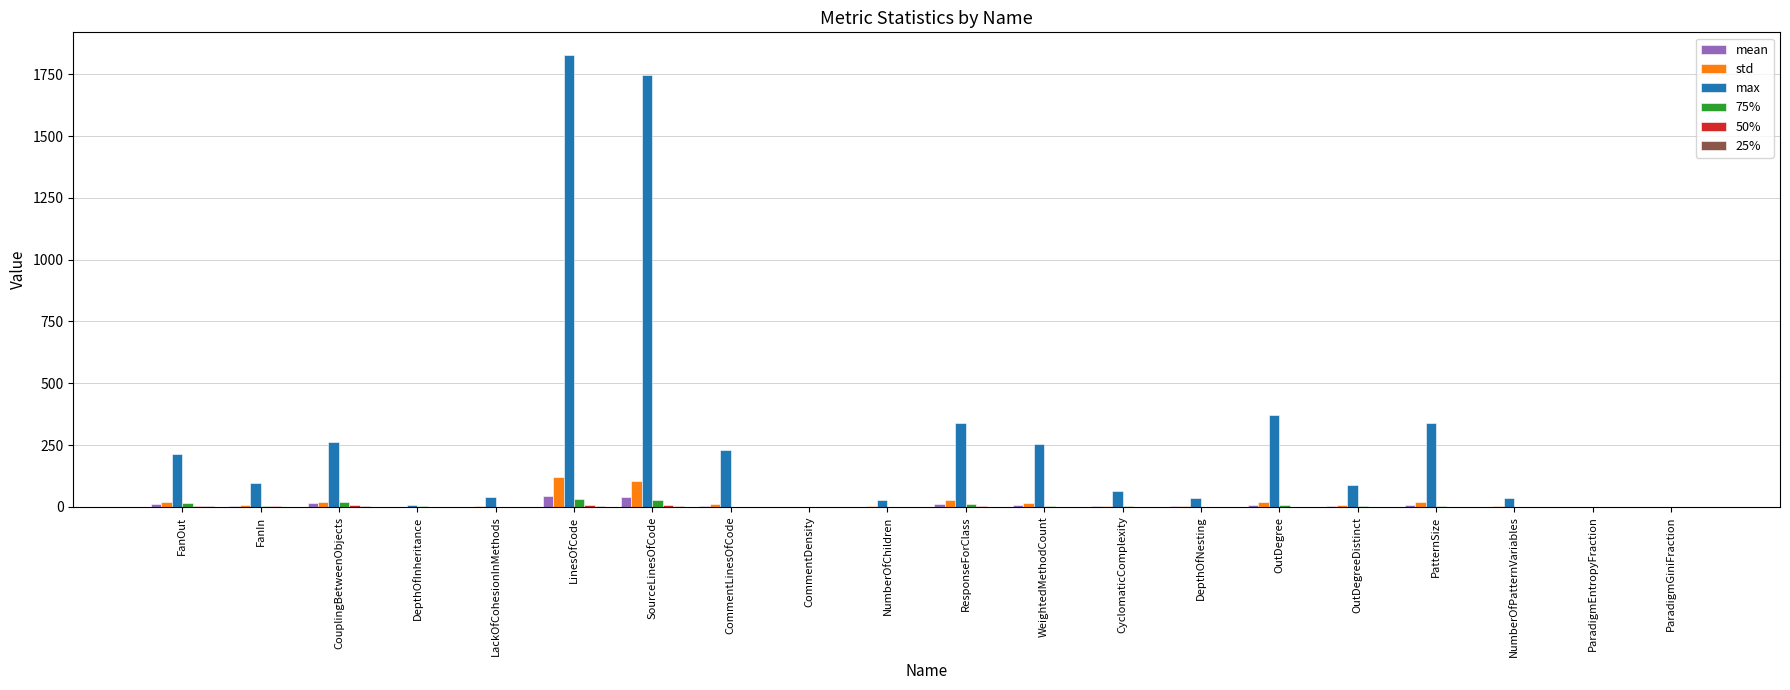

Which series changed the most between ResponseForClass and ParadigmGiniFraction?

max